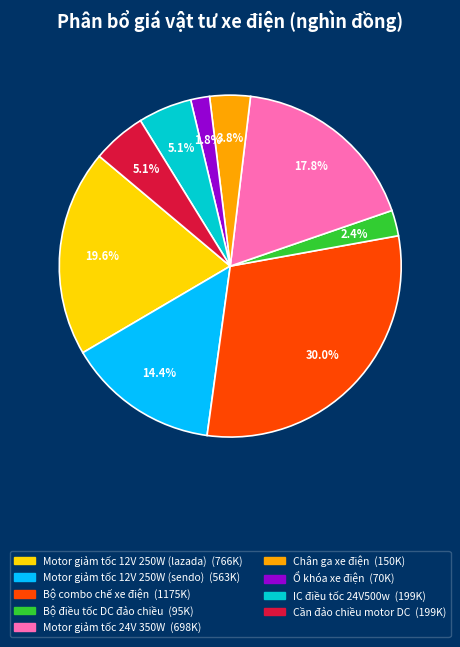

Is it true that Cần đảo chiều motor DC is 1% of the pie?

False